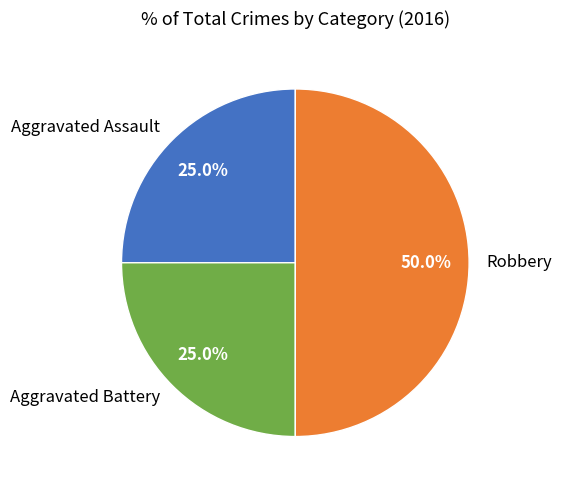

To the nearest percent, what percentage of the pie is Robbery?

50%